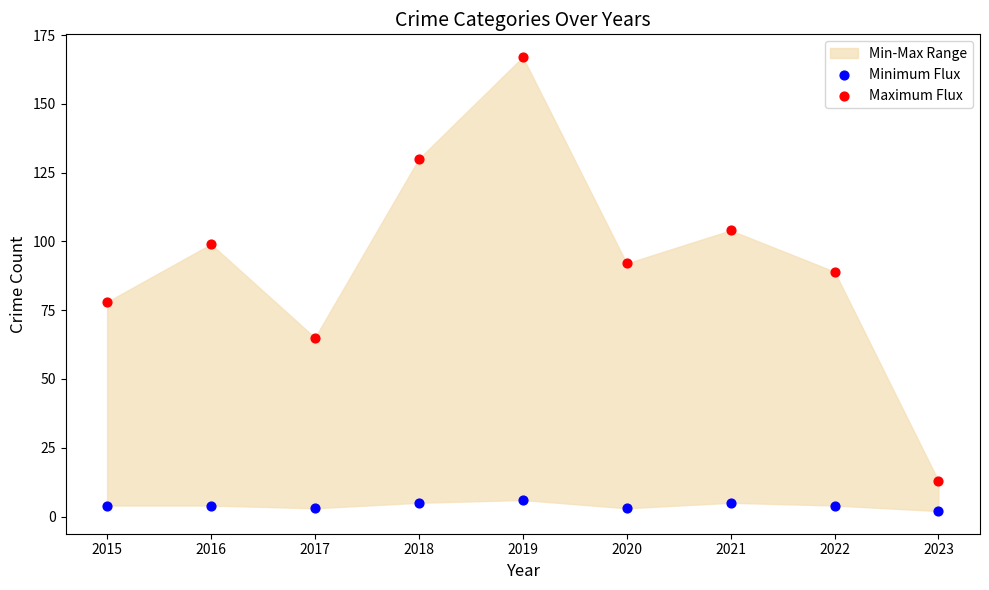

Which series reaches the minimum Y coordinate?

Minimum Flux